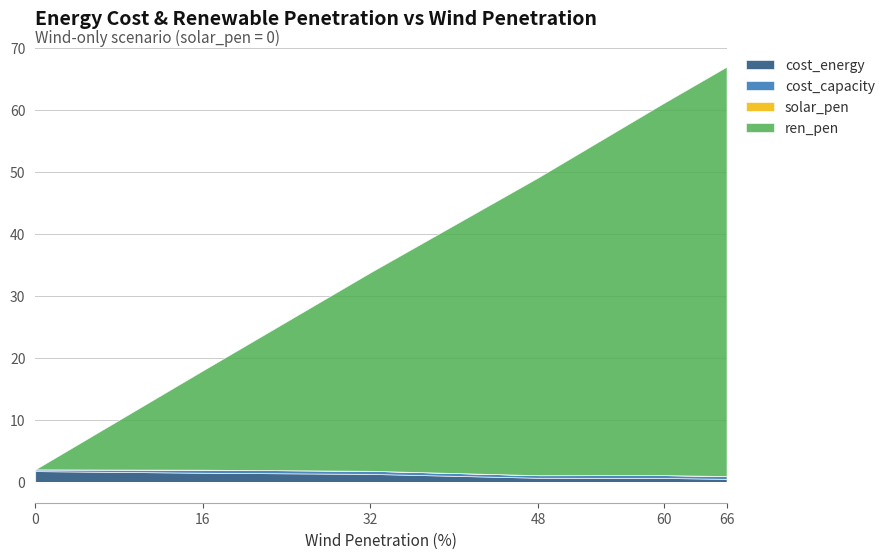

What is the difference between the ren_pen values at 32 and 0?

32.0